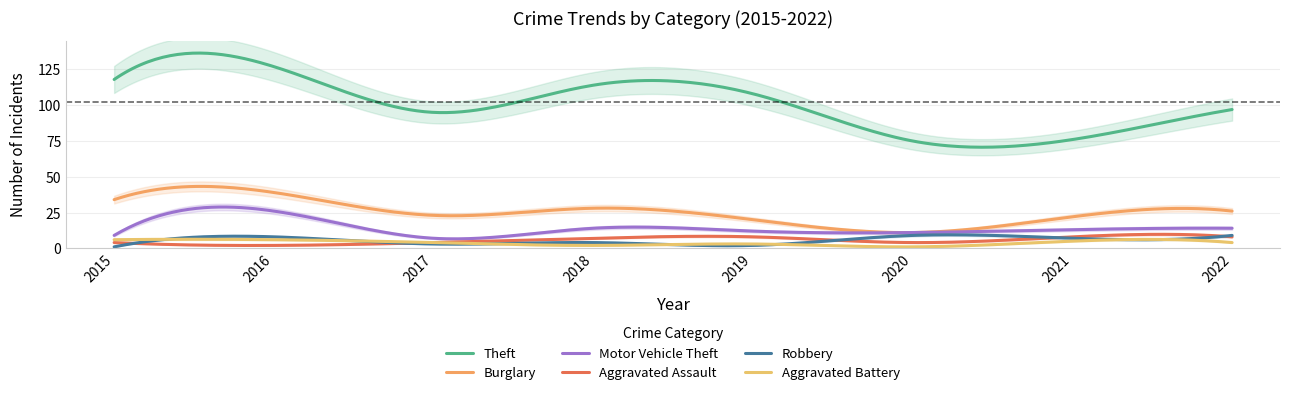

At which label does Robbery first exceed 7?

2016